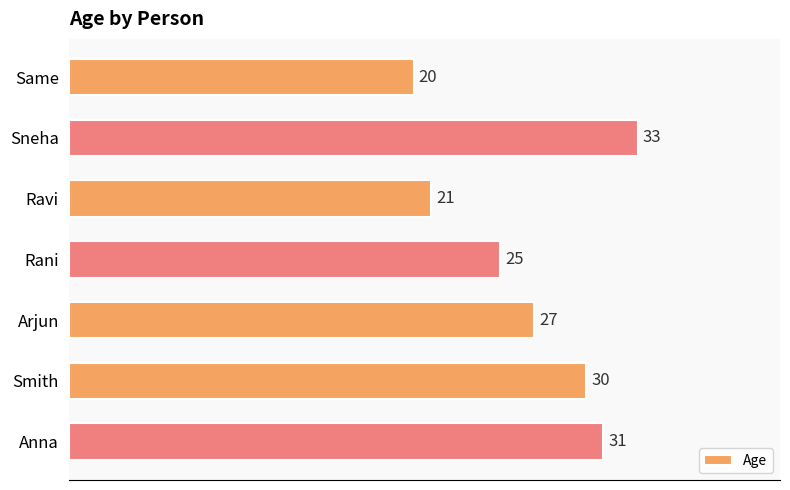

What is the sum of all values?

187